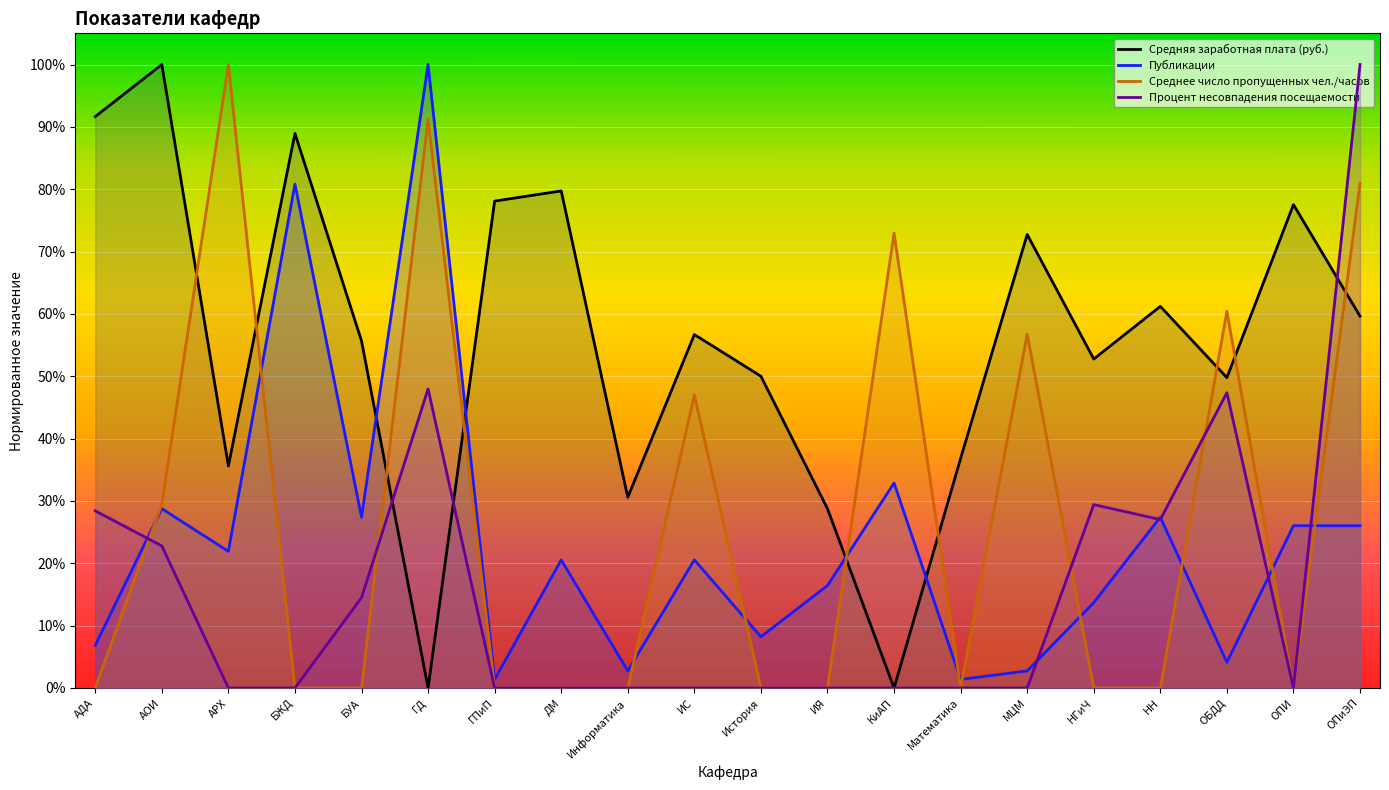

Reading right to left, what are all the values shown in this chart?

Средняя заработная плата (руб.): ОПиЭП=0.6	ОПИ=0.8	ОБДД=0.5	НН=0.6	НГиЧ=0.5	МЦМ=0.7	Математика=0.4	КиАП=0.0	ИЯ=0.3	История=0.5	ИС=0.6	Информатика=0.3	ДМ=0.8	ГПиП=0.8	ГД=0.0	БУА=0.6	БЖД=0.9	АРХ=0.4	АОИ=1.0	АДА=0.9
Публикации: ОПиЭП=0.3	ОПИ=0.3	ОБДД=0.0	НН=0.3	НГиЧ=0.1	МЦМ=0.0	Математика=0.0	КиАП=0.3	ИЯ=0.2	История=0.1	ИС=0.2	Информатика=0.0	ДМ=0.2	ГПиП=0.0	ГД=1.0	БУА=0.3	БЖД=0.8	АРХ=0.2	АОИ=0.3	АДА=0.1
Среднее число пропущенных чел./часов: ОПиЭП=0.8	ОПИ=0.0	ОБДД=0.6	НН=0.0	НГиЧ=0.0	МЦМ=0.6	Математика=0.0	КиАП=0.7	ИЯ=0.0	История=0.0	ИС=0.5	Информатика=0.0	ДМ=0.0	ГПиП=0.0	ГД=0.9	БУА=0.0	БЖД=0.0	АРХ=1.0	АОИ=0.3	АДА=0.0
Процент несовпадения посещаемости: ОПиЭП=1.0	ОПИ=0.0	ОБДД=0.5	НН=0.3	НГиЧ=0.3	МЦМ=0.0	Математика=0.0	КиАП=0.0	ИЯ=0.0	История=0.0	ИС=0.0	Информатика=0.0	ДМ=0.0	ГПиП=0.0	ГД=0.5	БУА=0.1	БЖД=0.0	АРХ=0.0	АОИ=0.2	АДА=0.3